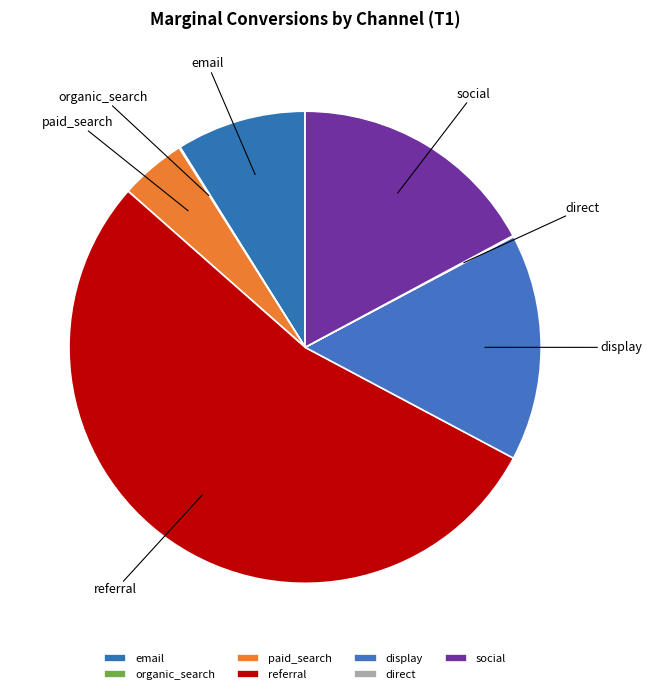

What is the ratio of the value at referral to the value at email?

6.0